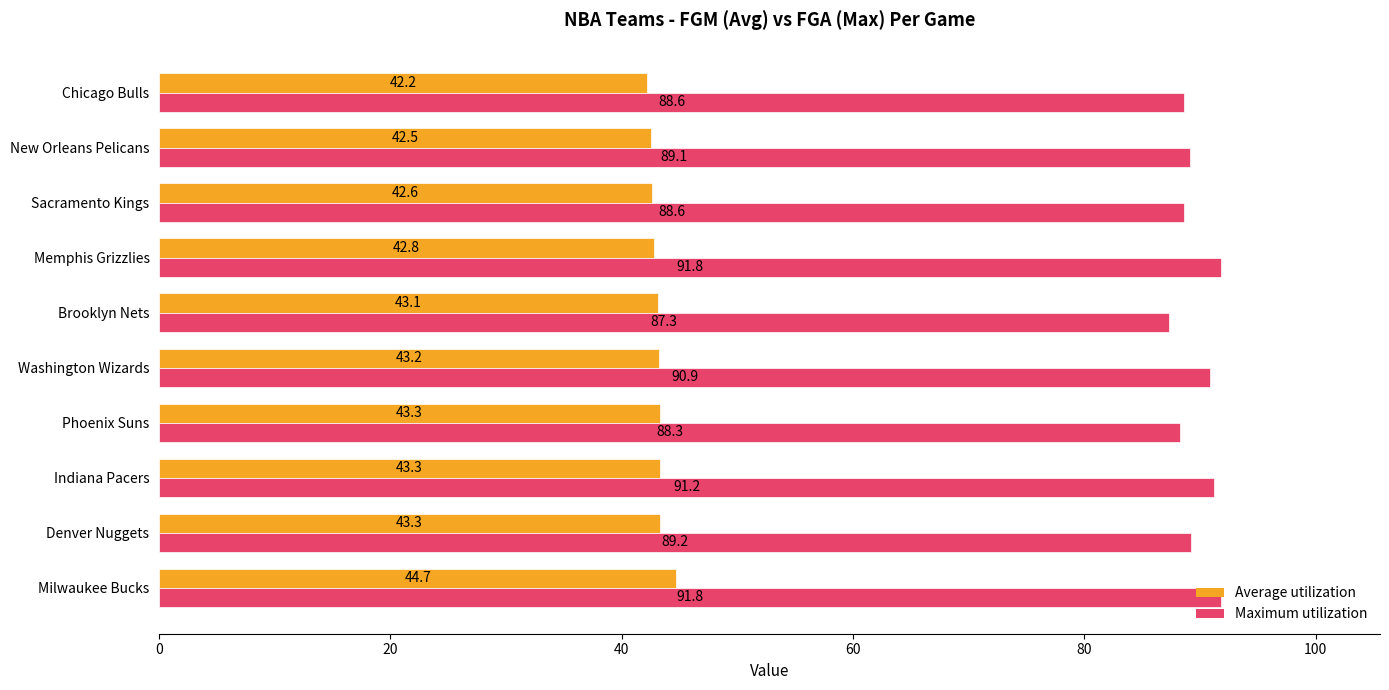

At which label is Average utilization closest to 43?

Brooklyn Nets